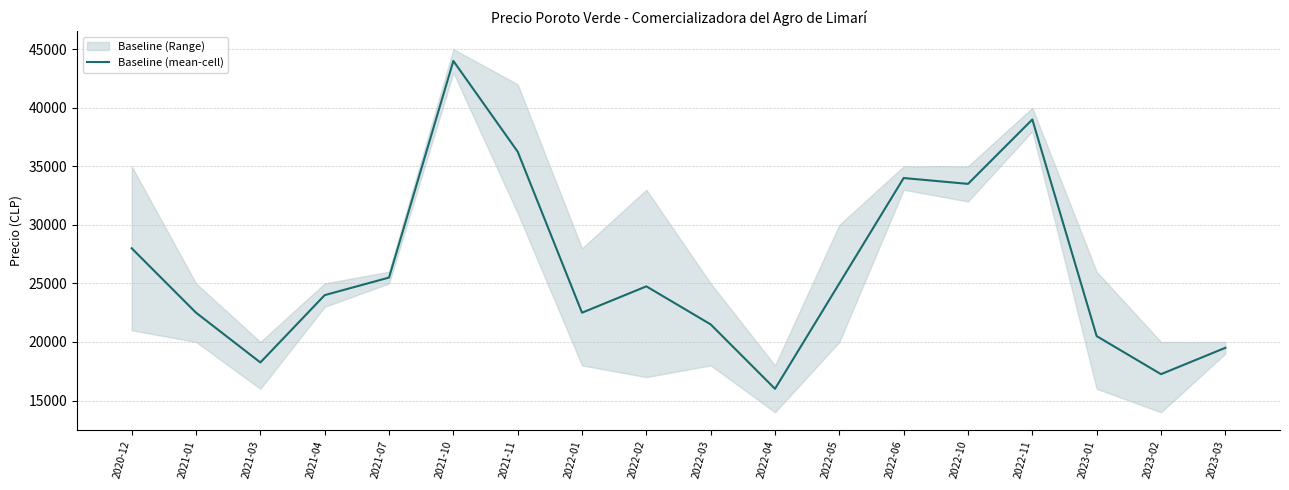

What is the value of the 5th point from the left?

25500